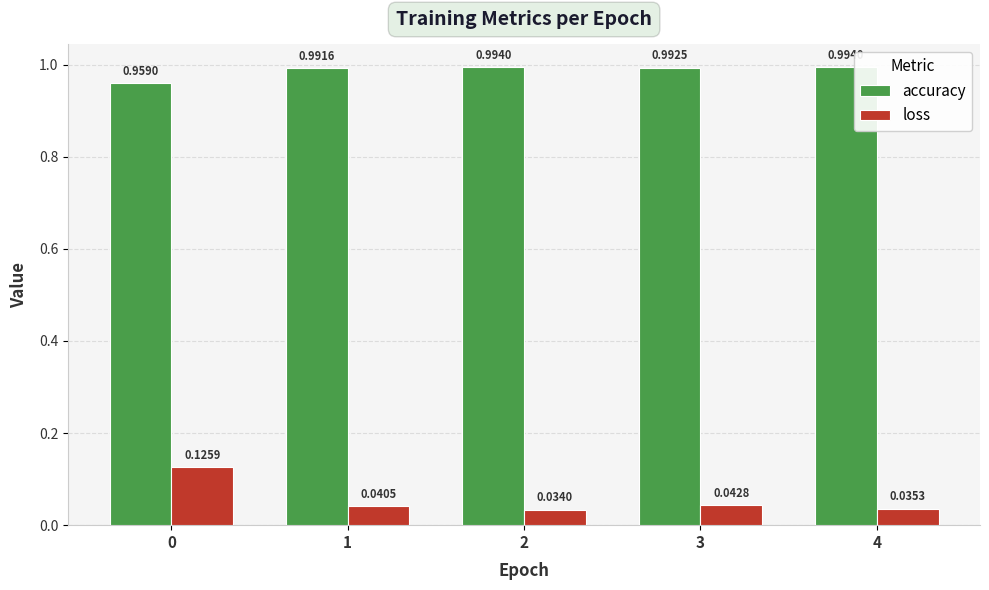

At how many categories does at least one series exceed 0?

5